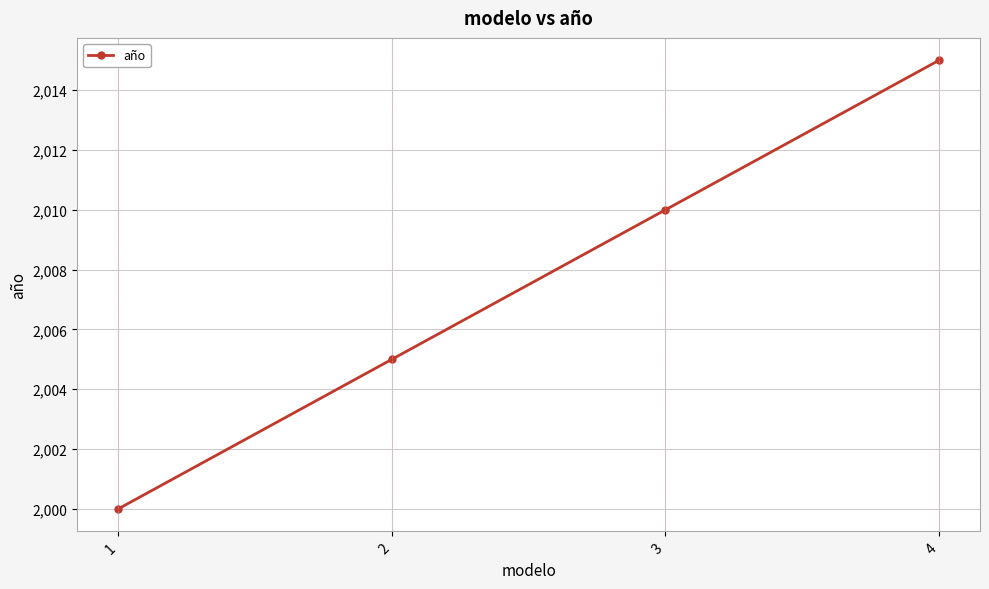

What is the greatest value displayed?

2015